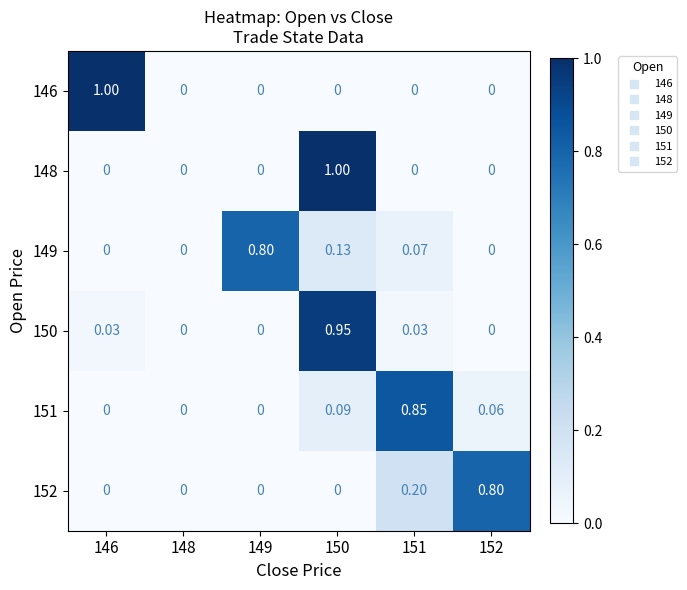

At how many categories does at least one series exceed 0?

5